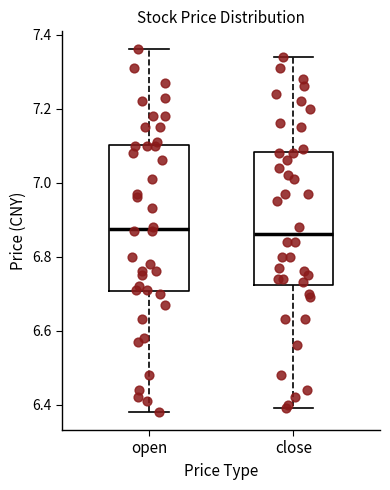

Reading left to right, transcribe this box plot: for each box, give where its median line is, the range the box spans, and where its two whiskers end, as read against the y-axis. The values are not printed on the chart, so give them approximately, as read against the axis.

open: median 6.88, box 6.70 to 7.10, whiskers 6.38 to 7.36
close: median 6.86, box 6.72 to 7.08, whiskers 6.40 to 7.34